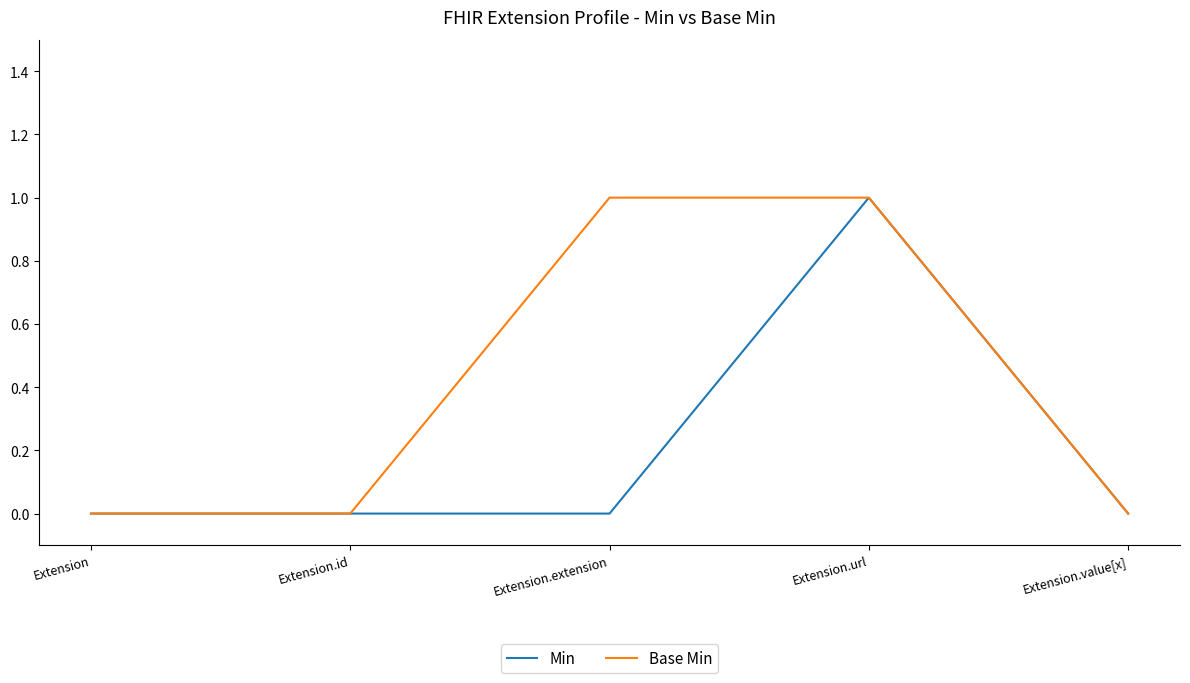

What is the difference between the highest and lowest values at Extension.extension?

1